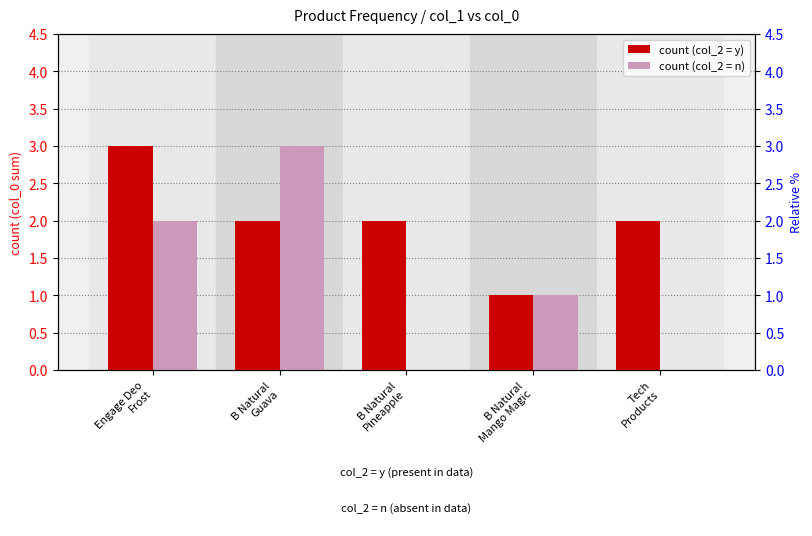

Reading right to left, transcribe all the data shown in this chart.

count (col_2 = y): 2	1	2	2	3
count (col_2 = n): 0	1	0	3	2